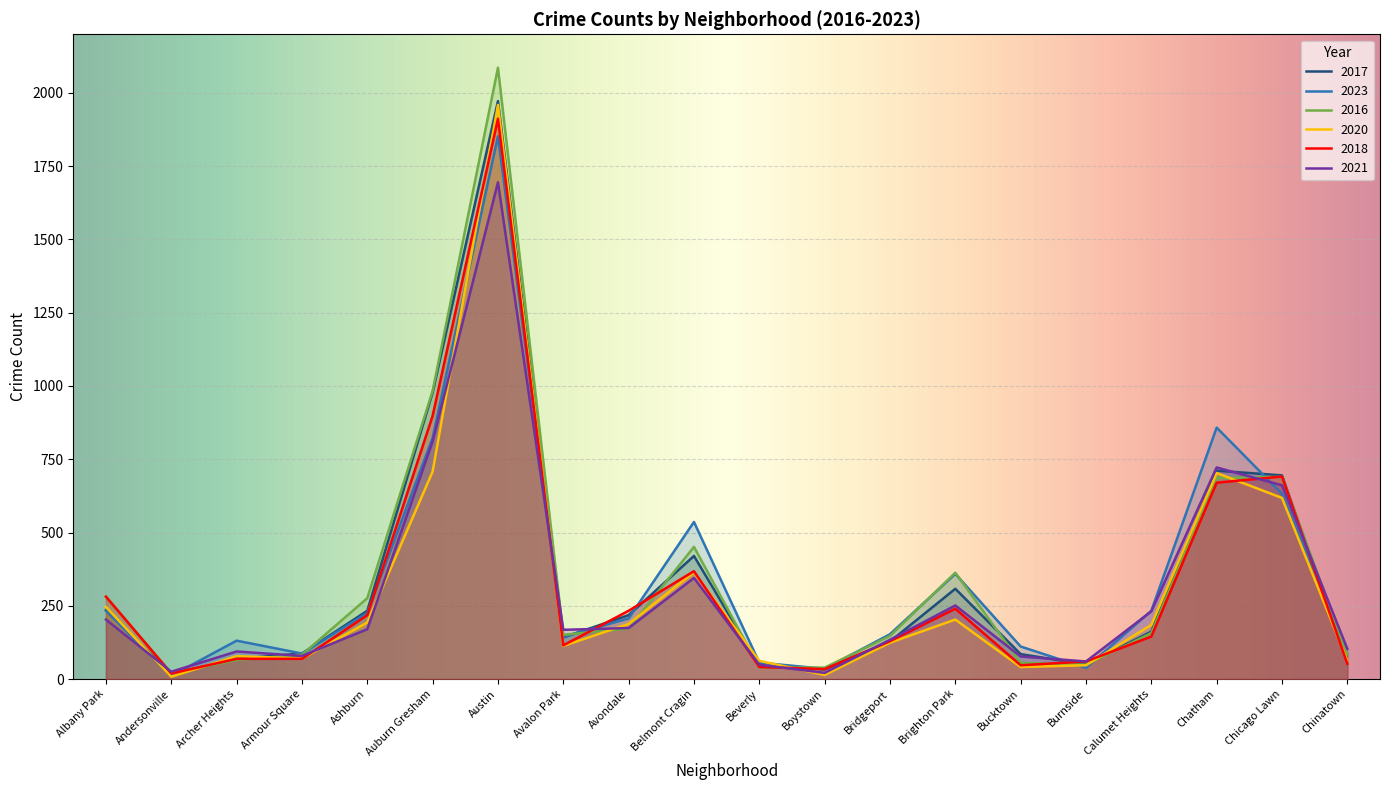

At which label does 2020 reach its minimum?

Andersonville